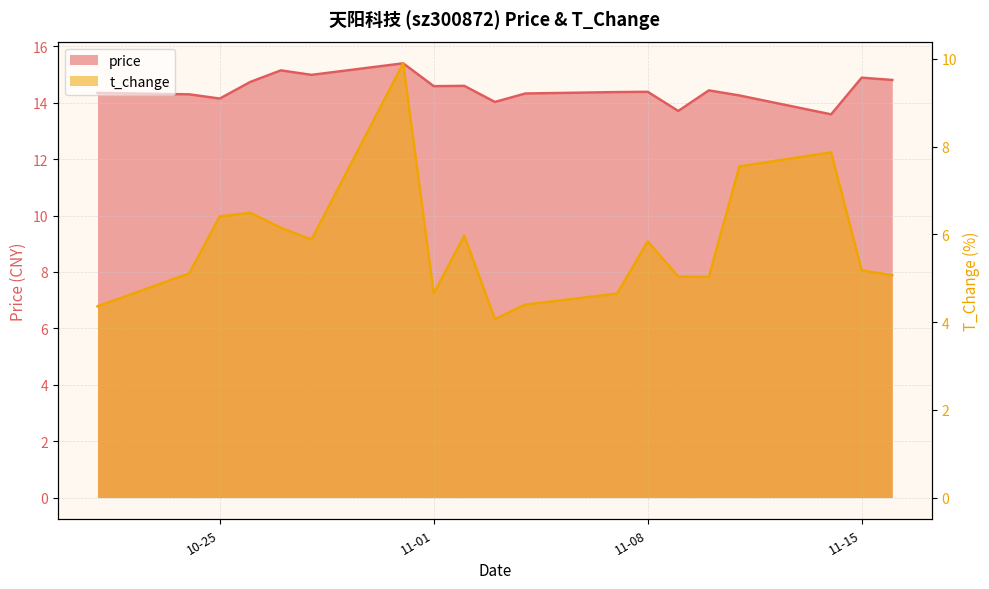

What is the value of the price point at the 5th from the left?

15.2